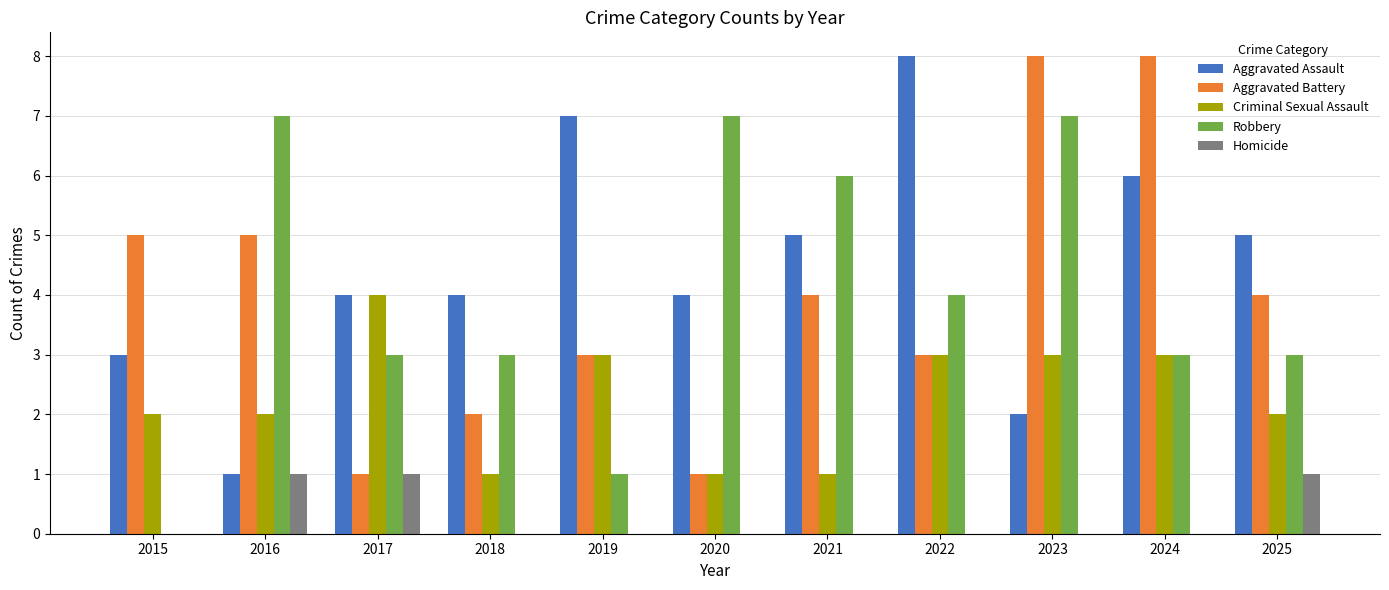

Between 2018 and 2021, which series saw the biggest shift?

Robbery